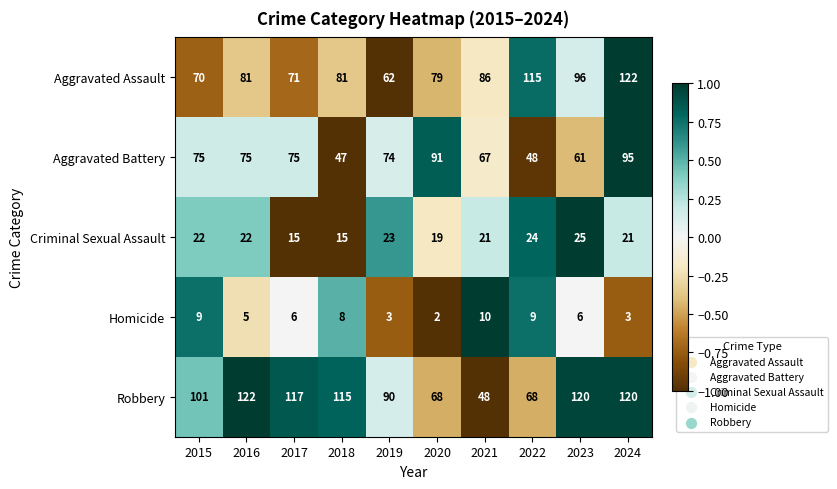

What is the smallest value displayed?

2